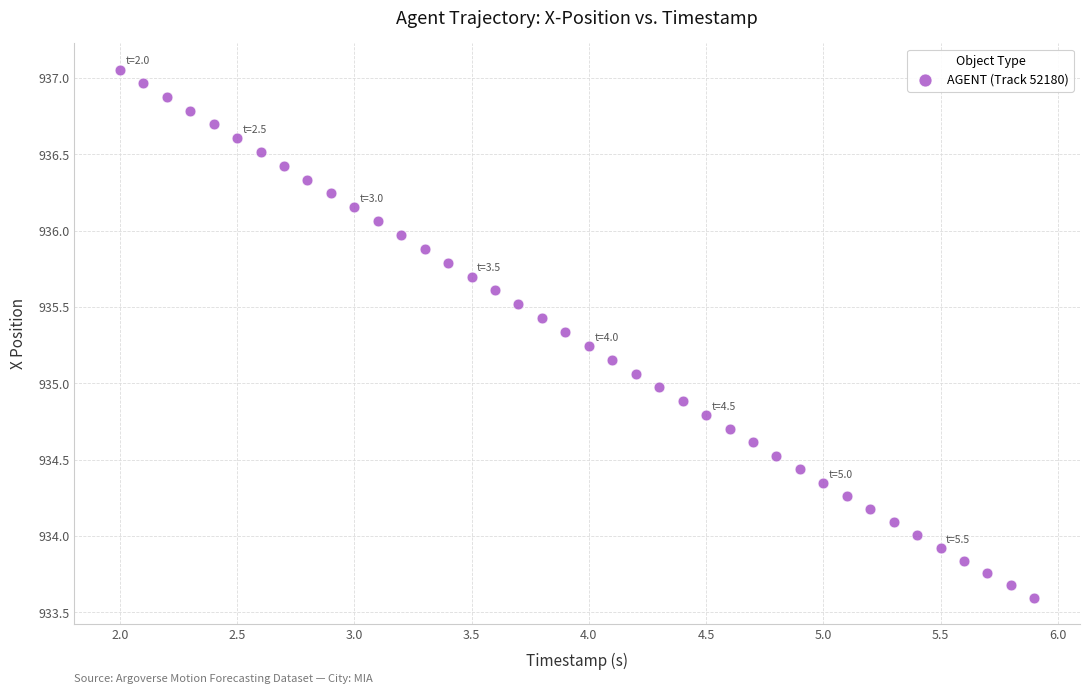

What is the range of X values (max minus min)?

3.9